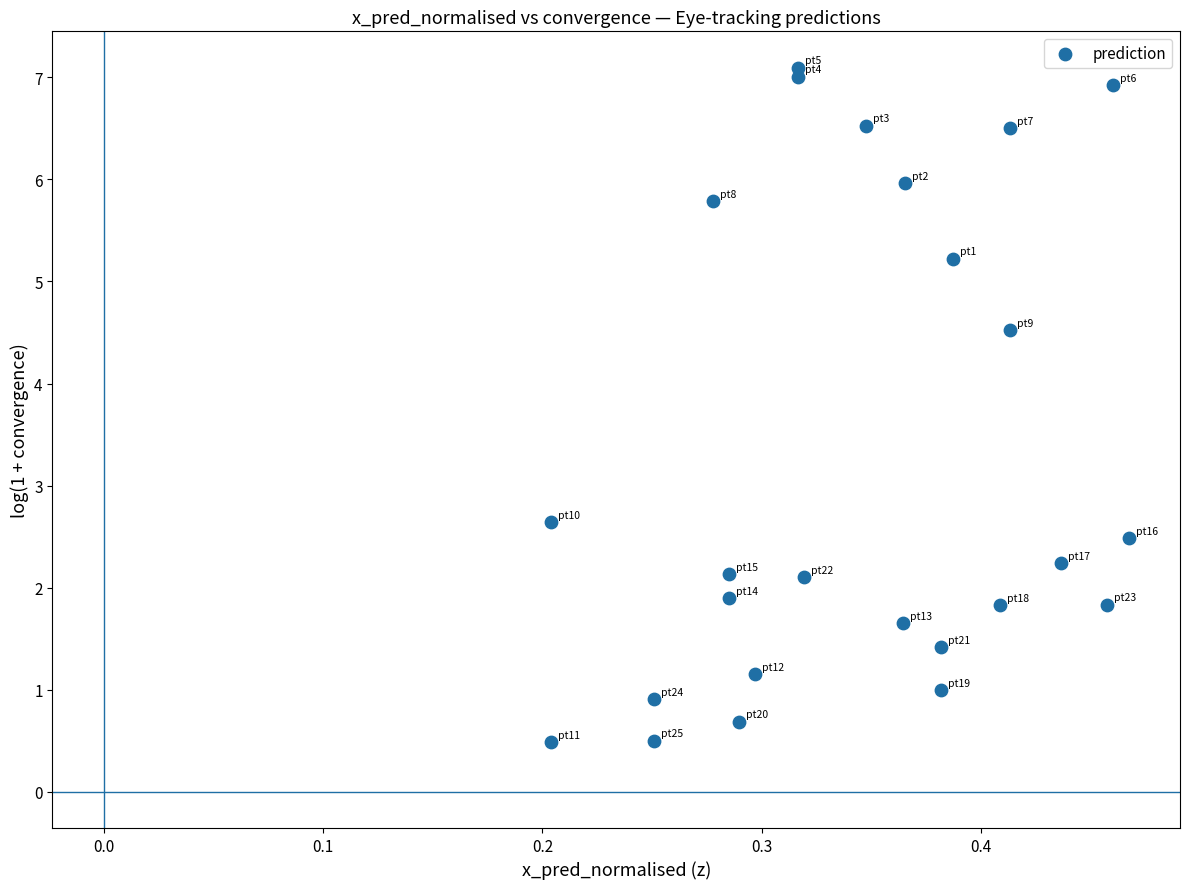

What is the range of Y values (max minus min)?

6.6